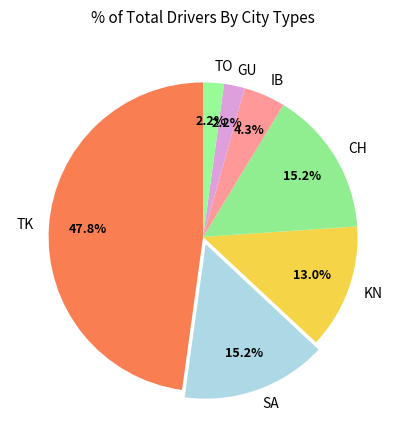

What percentage is NOT represented by SA?

84.8%